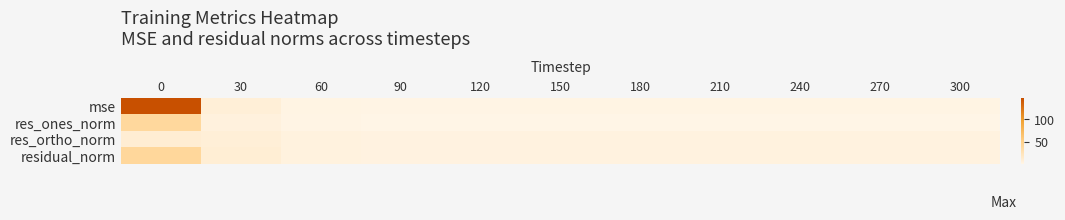

How many series are shown in this chart?

4